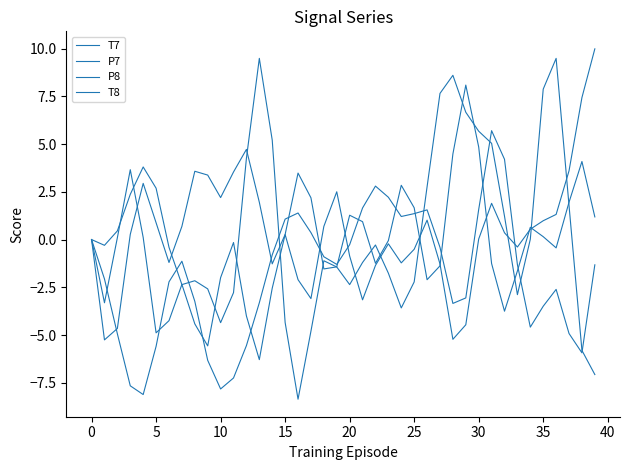

Does the chart display data point markers on the line(s)?

No